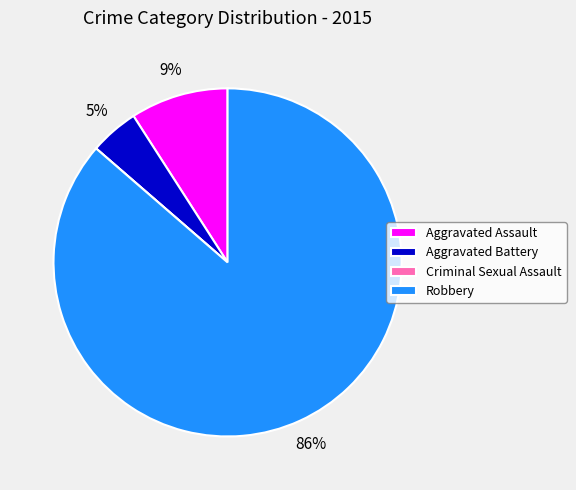

True or false: Robbery accounts for 75% of the total.

False